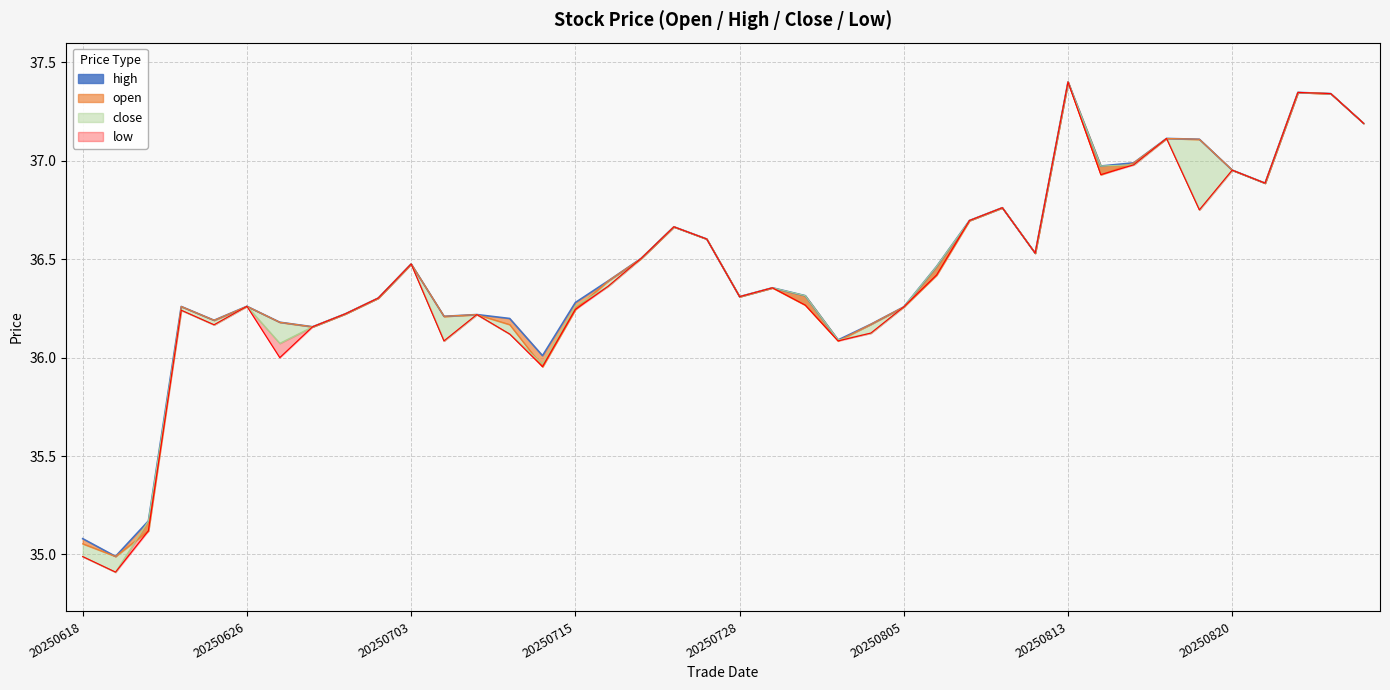

Is the value of high at 20250627 greater than the value of open at 20250620?

Yes